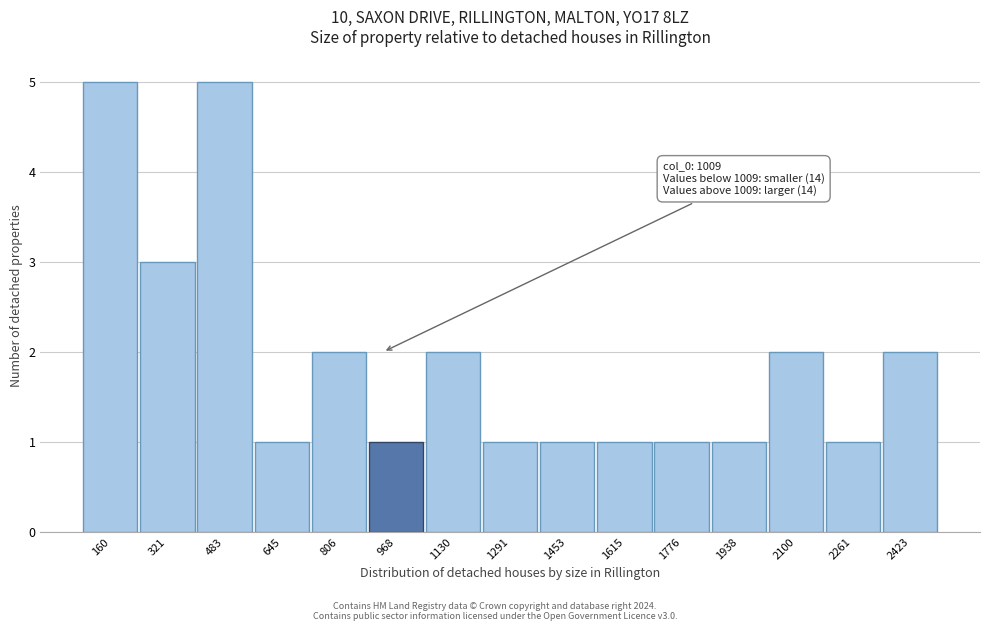

Reading left to right, extract all data points from this chart.

160=5	321=3	483=5	645=1	806=2	968=1	1130=2	1291=1	1453=1	1615=1	1776=1	1938=1	2100=2	2261=1	2423=2